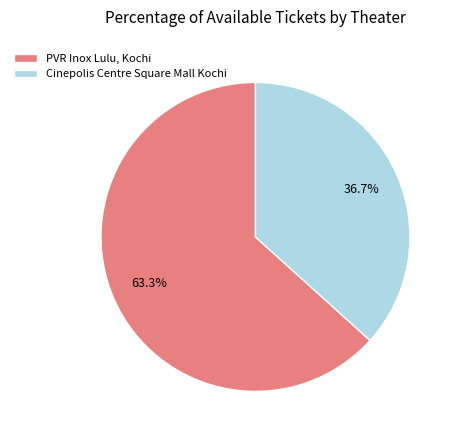

Rank the categories by value from highest to lowest.

PVR Inox Lulu, Kochi, Cinepolis Centre Square Mall Kochi